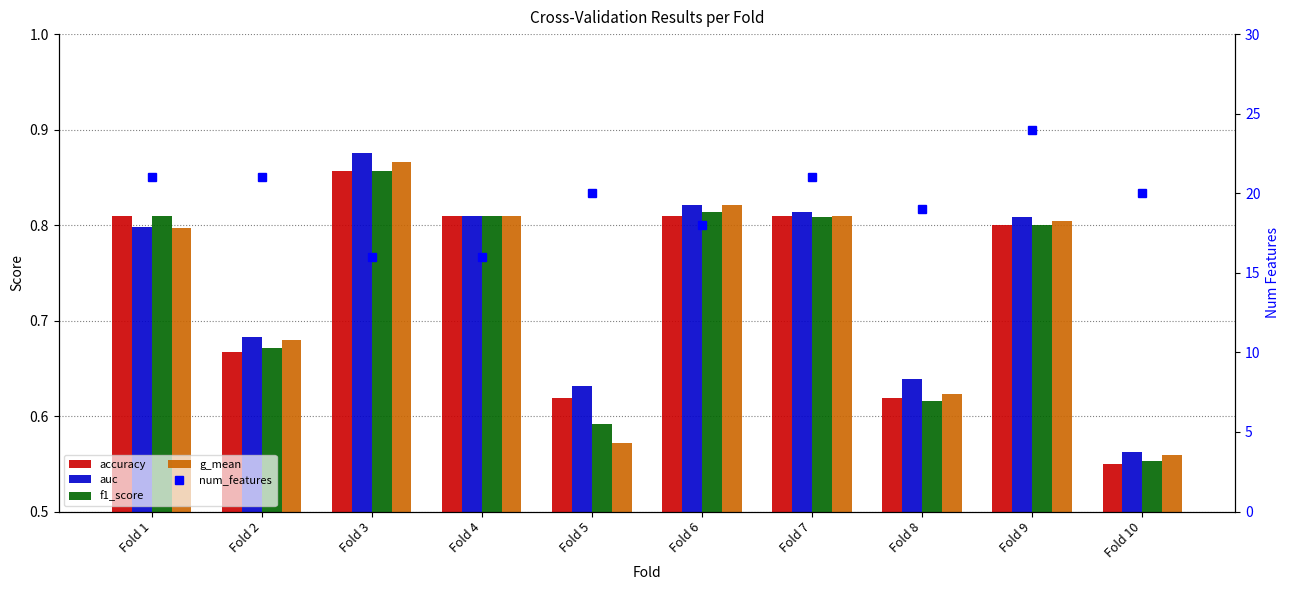

Which label corresponds to the largest value in the chart?

Fold 9